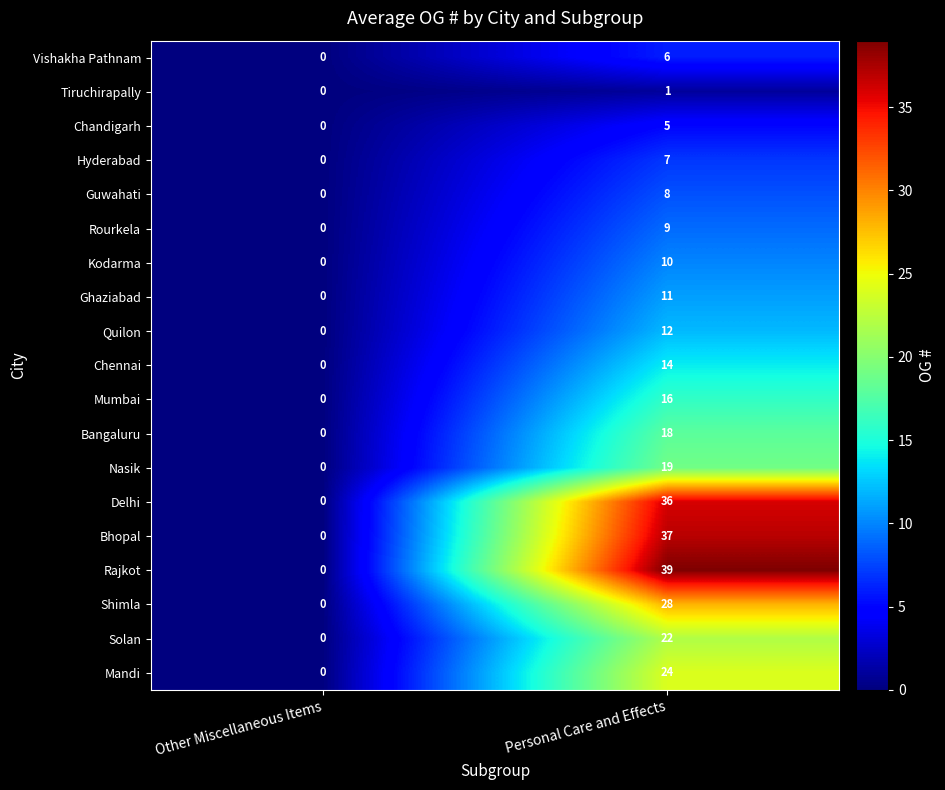

What is the average value of the Ghaziabad series?

6